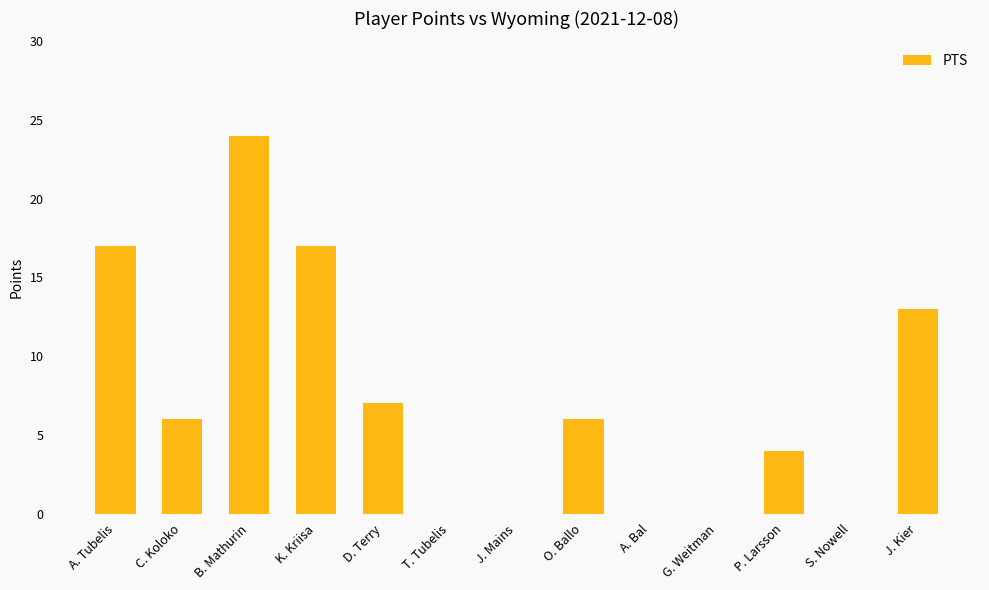

At which label is the value closest to 12?

J. Kier